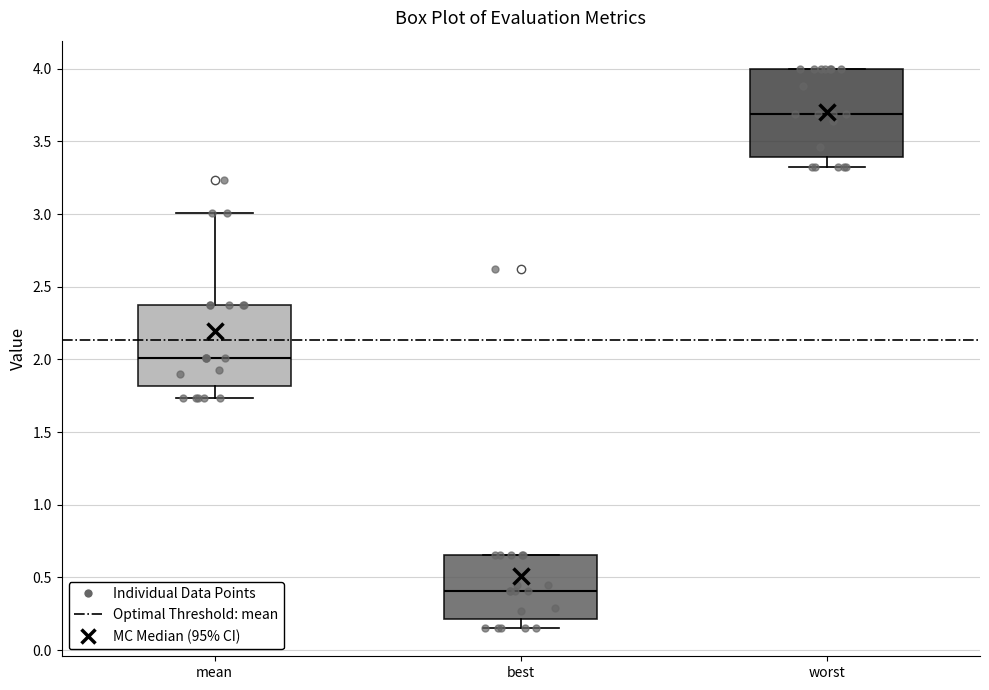

Which box is the tallest, from its lower edge to its upper edge?

worst